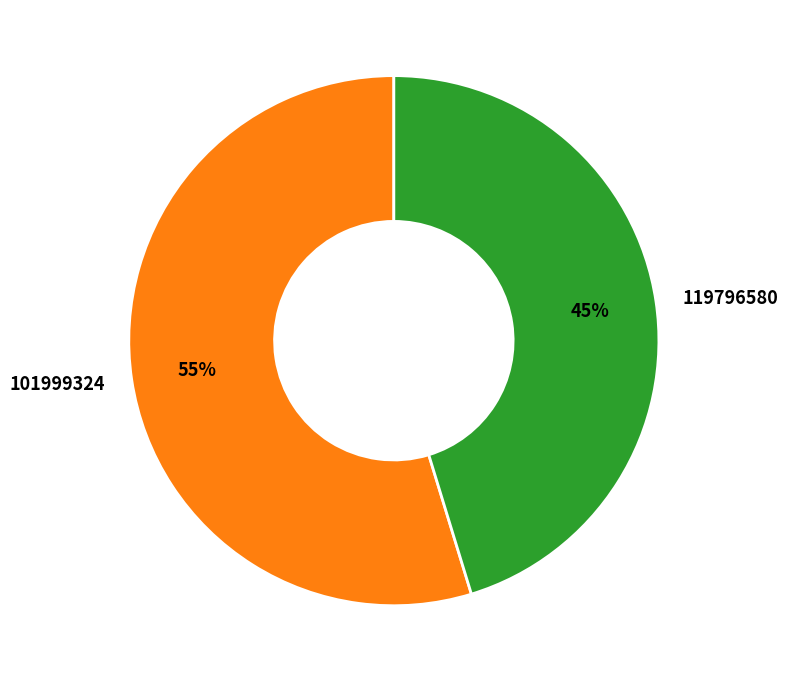

Is it true that 119796580 is 45% of the pie?

True